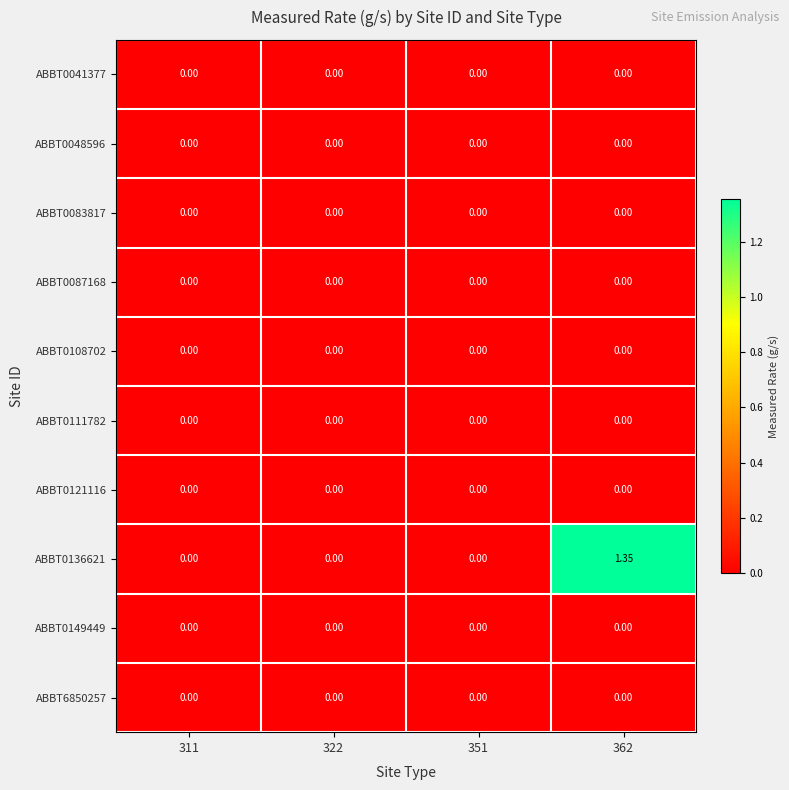

Reading left to right, extract all data points from this chart.

ABBT0041377: 311=0.0	322=0.0	351=0.0	362=0.0
ABBT0048596: 311=0.0	322=0.0	351=0.0	362=0.0
ABBT0083817: 311=0.0	322=0.0	351=0.0	362=0.0
ABBT0087168: 311=0.0	322=0.0	351=0.0	362=0.0
ABBT0108702: 311=0.0	322=0.0	351=0.0	362=0.0
ABBT0111782: 311=0.0	322=0.0	351=0.0	362=0.0
ABBT0121116: 311=0.0	322=0.0	351=0.0	362=0.0
ABBT0136621: 311=0.0	322=0.0	351=0.0	362=1.4
ABBT0149449: 311=0.0	322=0.0	351=0.0	362=0.0
ABBT6850257: 311=0.0	322=0.0	351=0.0	362=0.0